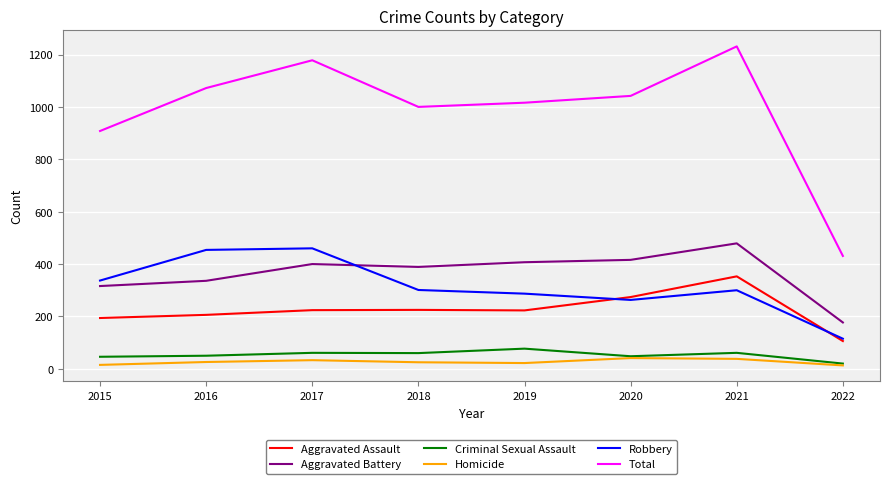

How many categories are shown in the chart?

8